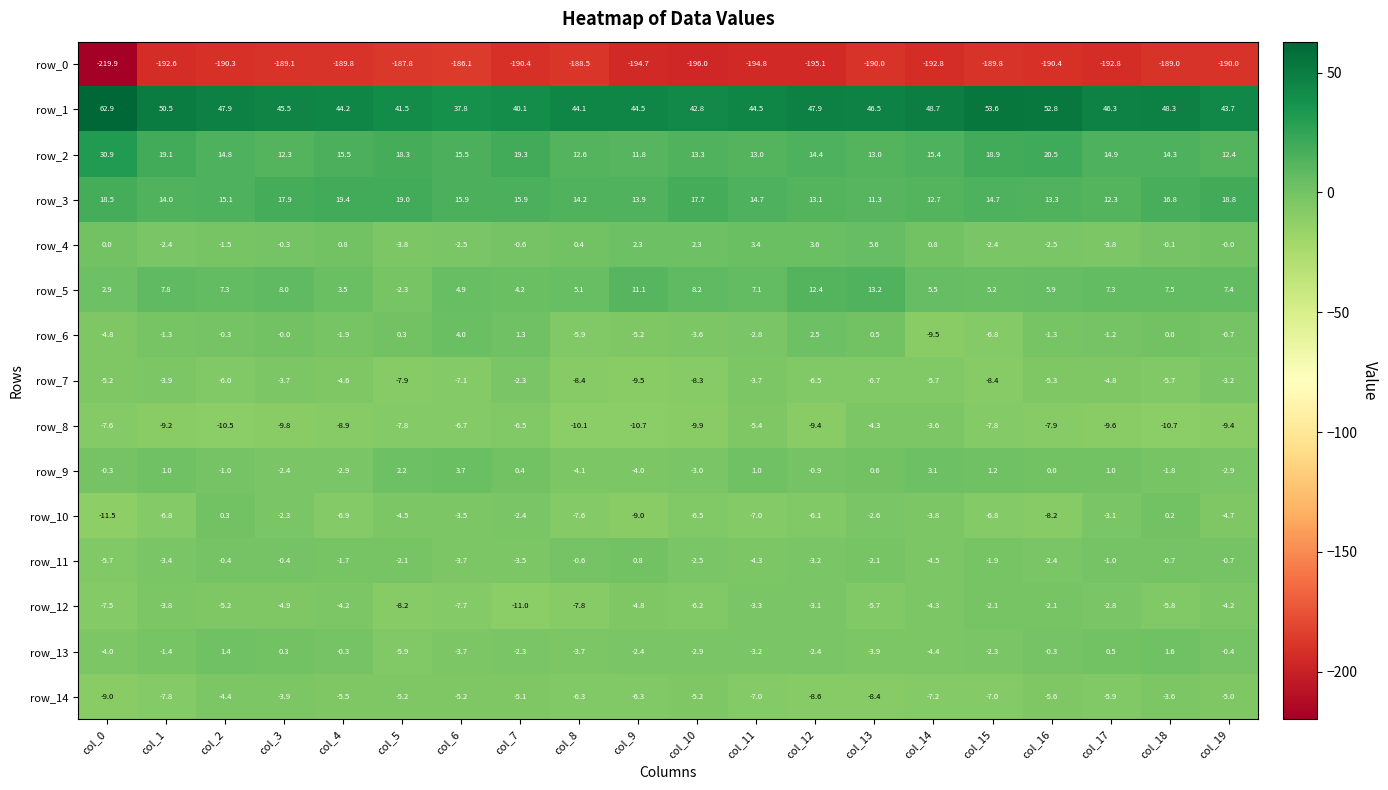

Which series has the widest spread of values?

row_0